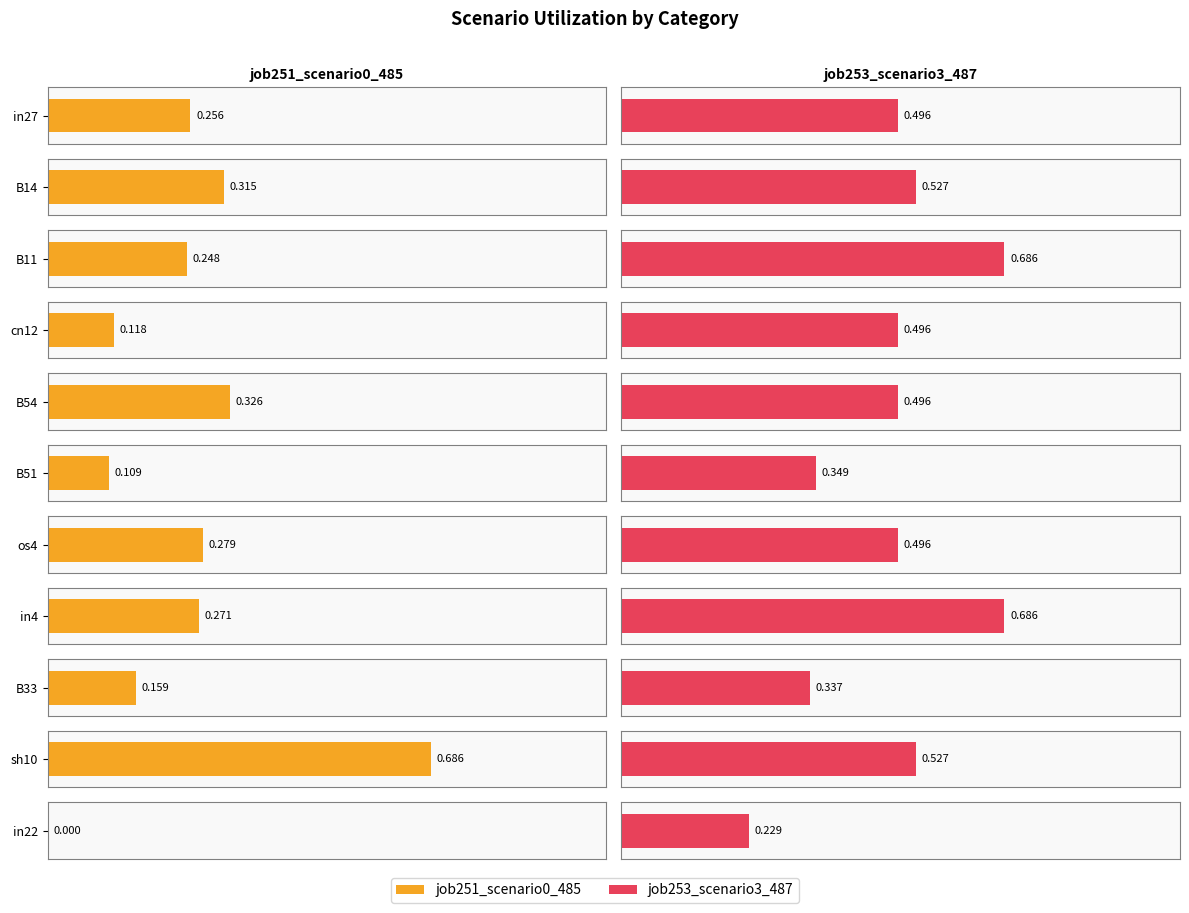

How many distinct data groups are displayed?

2